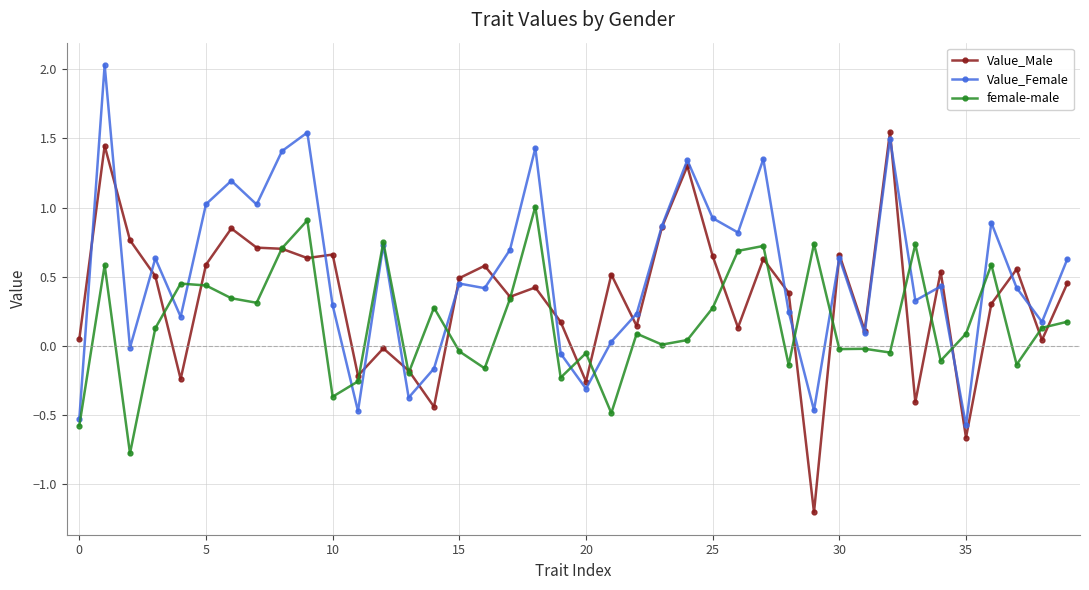

Which series has the largest total across all categories?

Value_Female